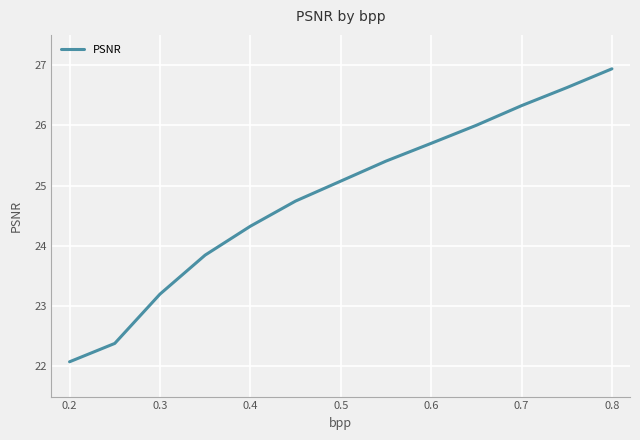

What is the difference between the maximum and minimum values?

4.9